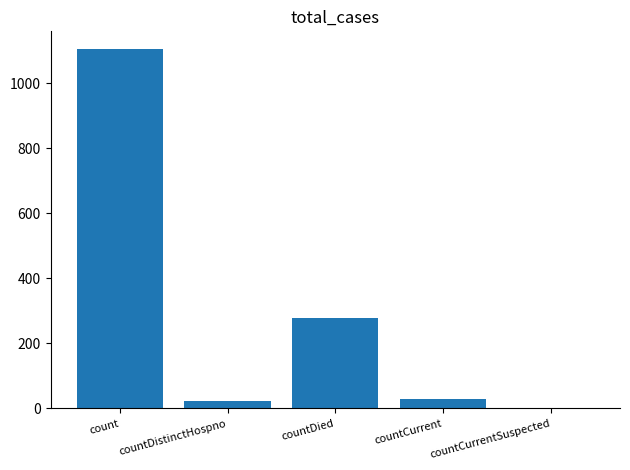

What is the sum of all values?

1435